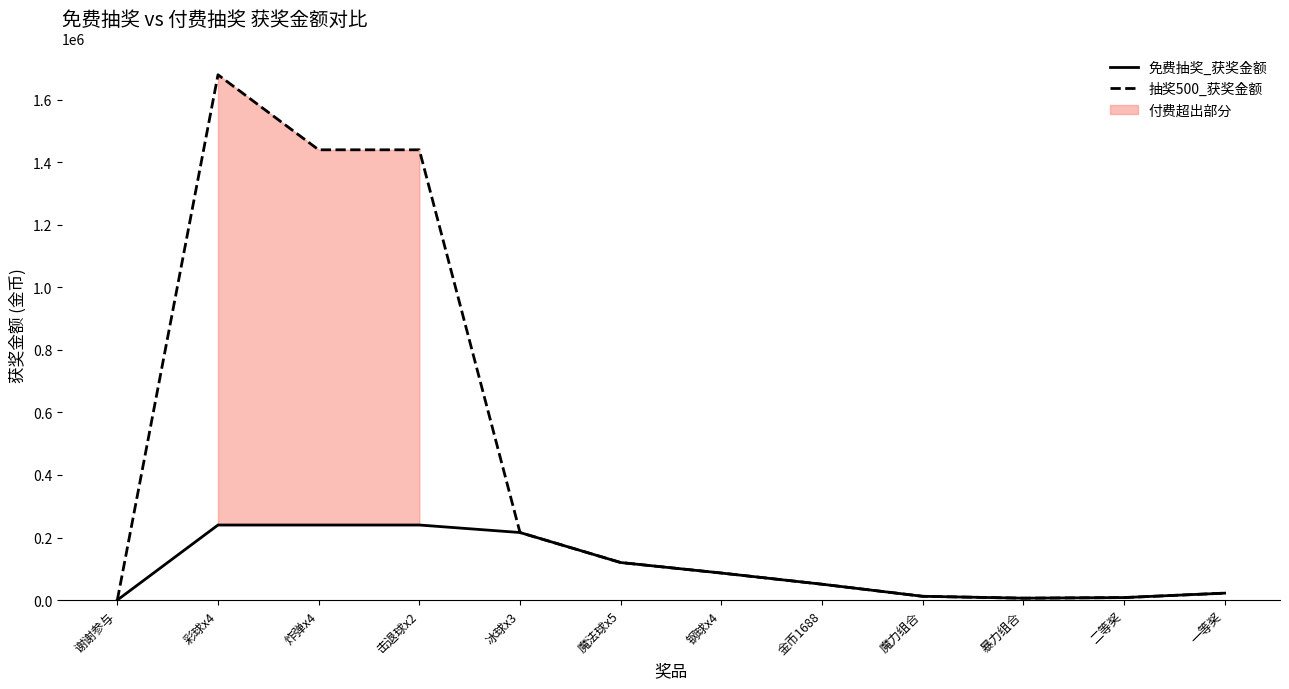

At which category is the sum across all series the highest?

彩球x4